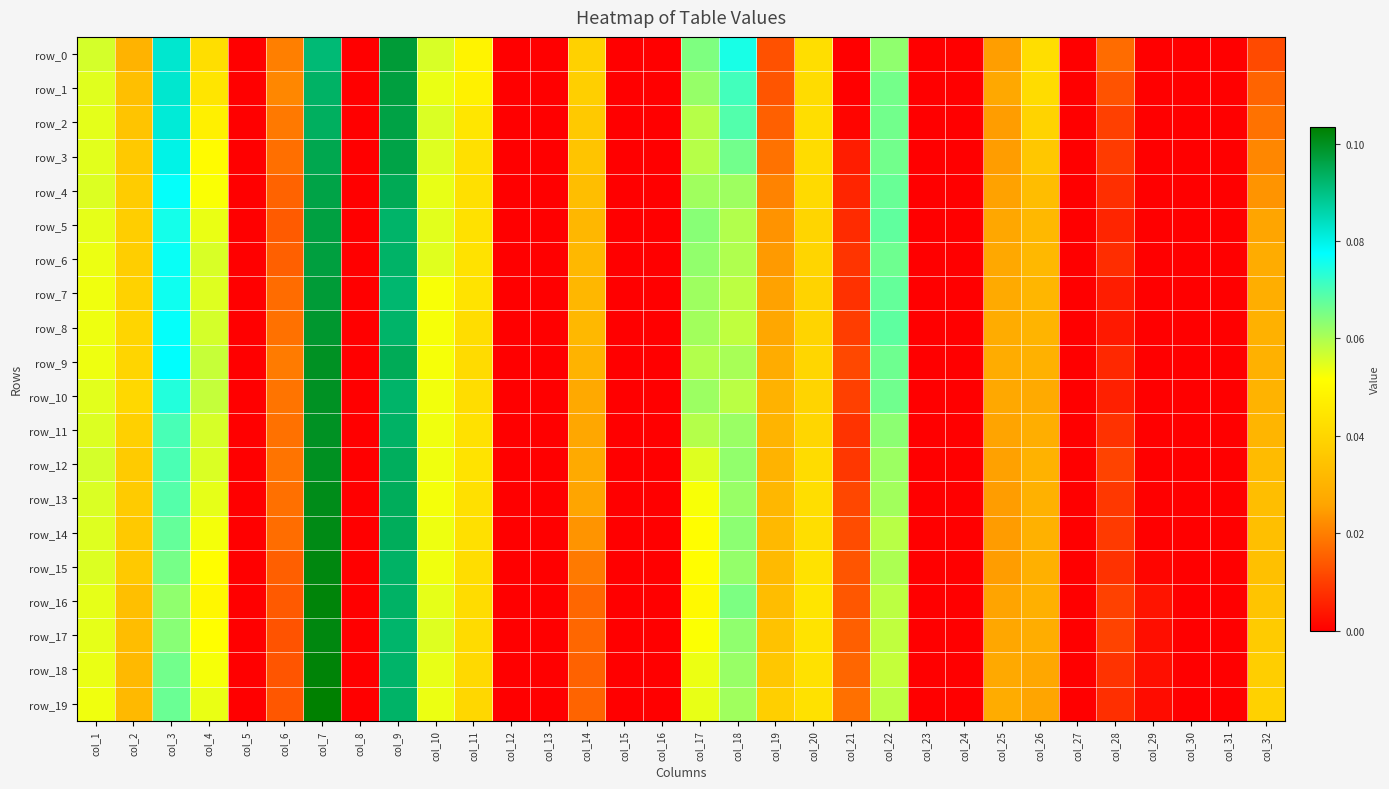

The value of row_10 at col_29 is 0.0. True or false?

True